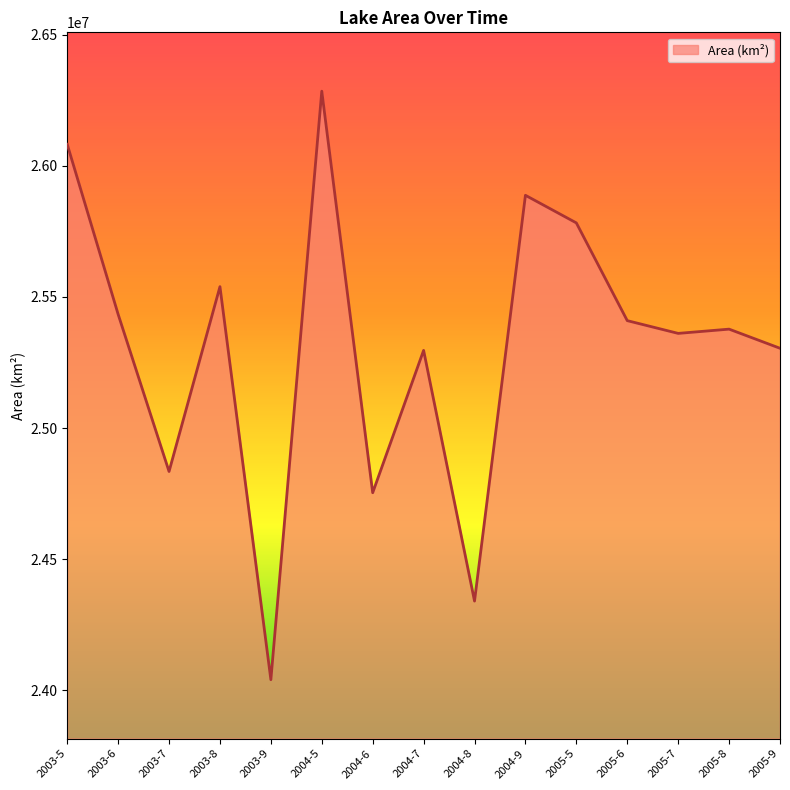

Read the value at 2005-6.

25409700